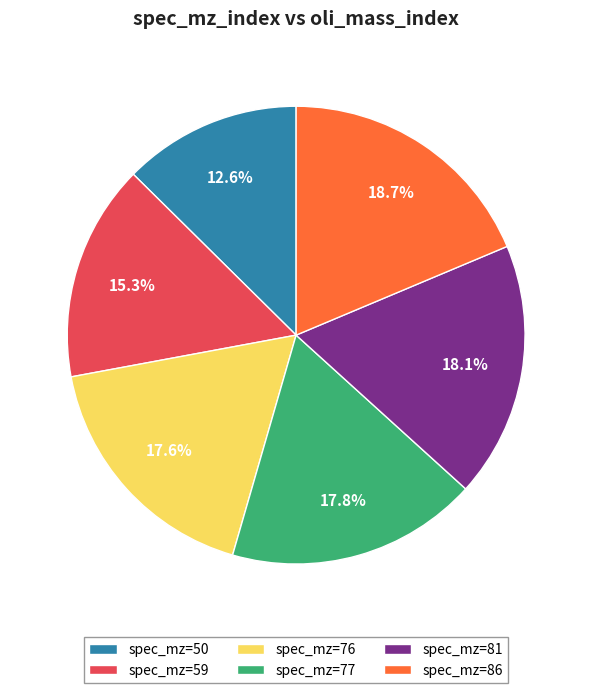

Does any single category account for the majority?

No